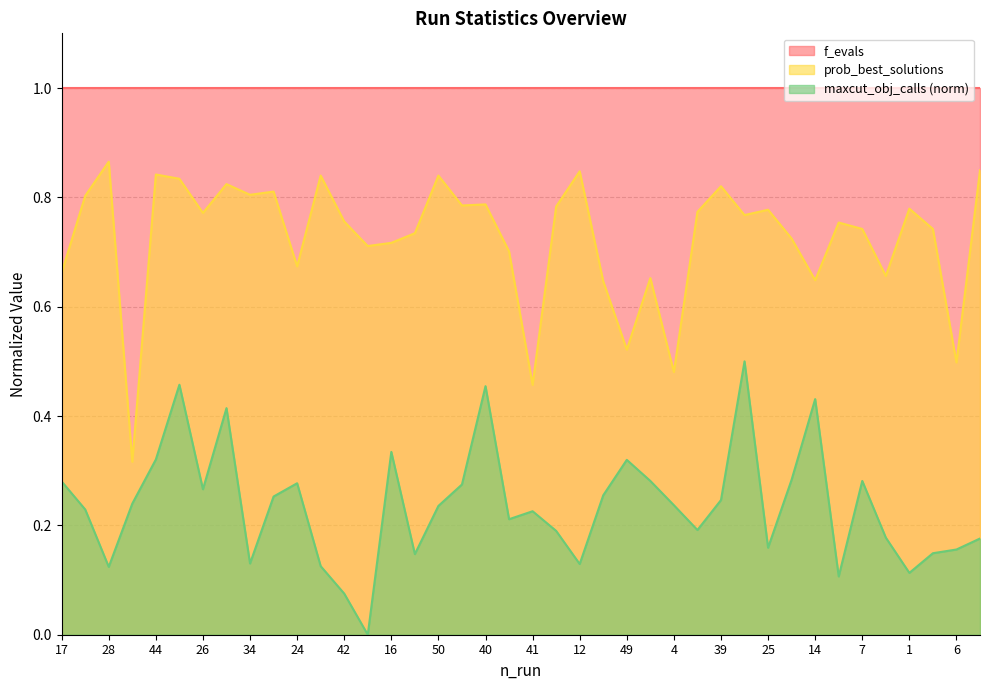

True or false: maxcut_obj_calls and prob_best_solutions cross at least once.

False